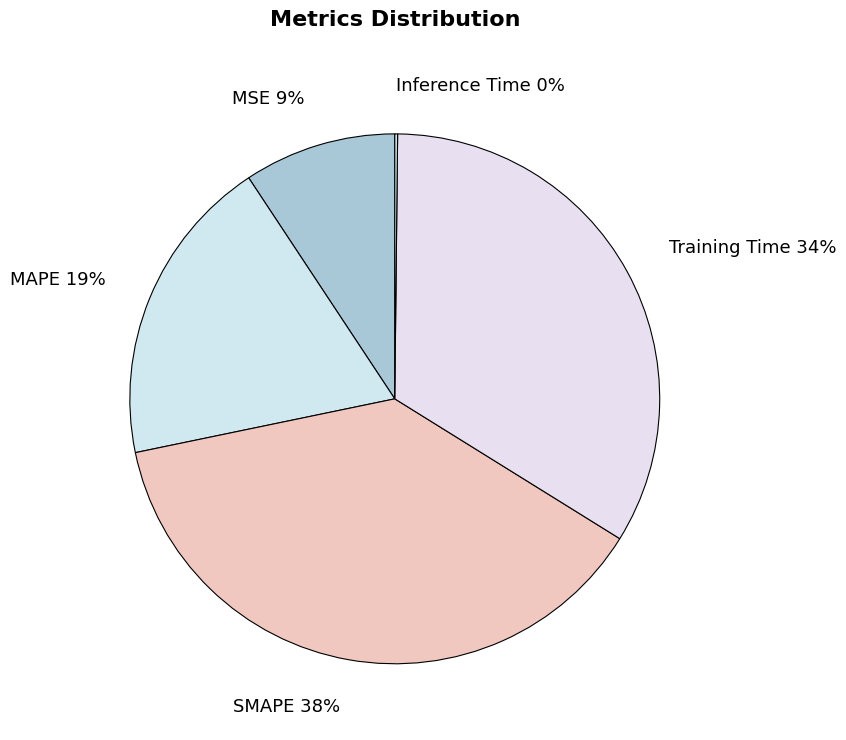

To the nearest percent, what portion does MSE 9% represent?

9%